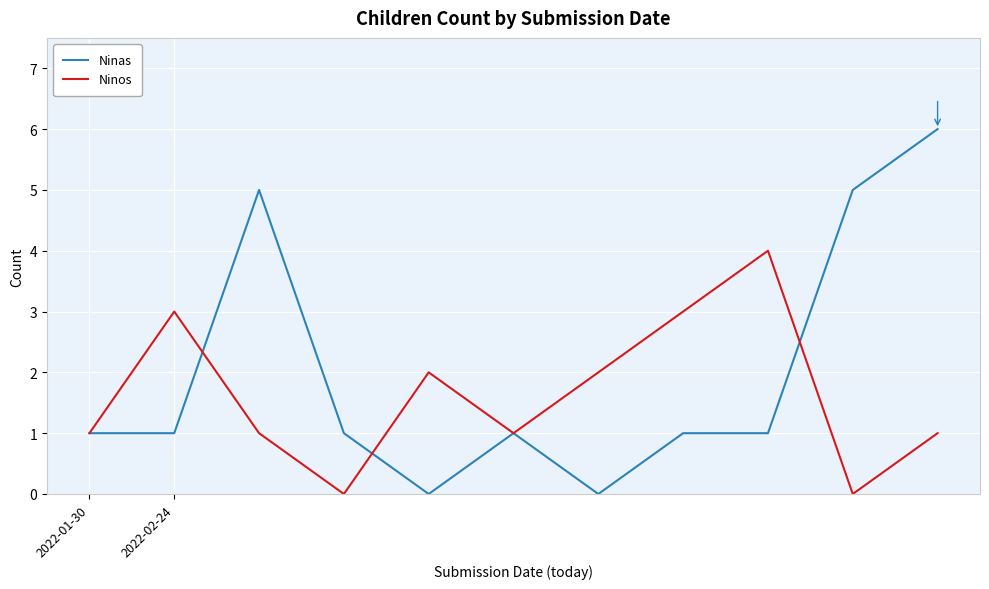

Rank the series by their maximum value, from lowest to highest.

Ninos, Ninas